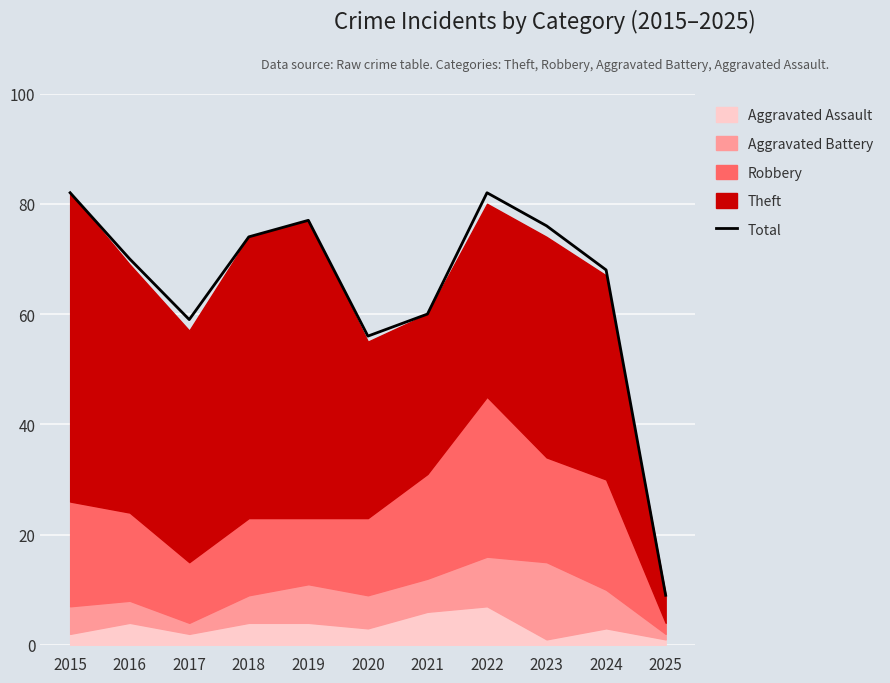

What is the value of the 4th point from the left?

74